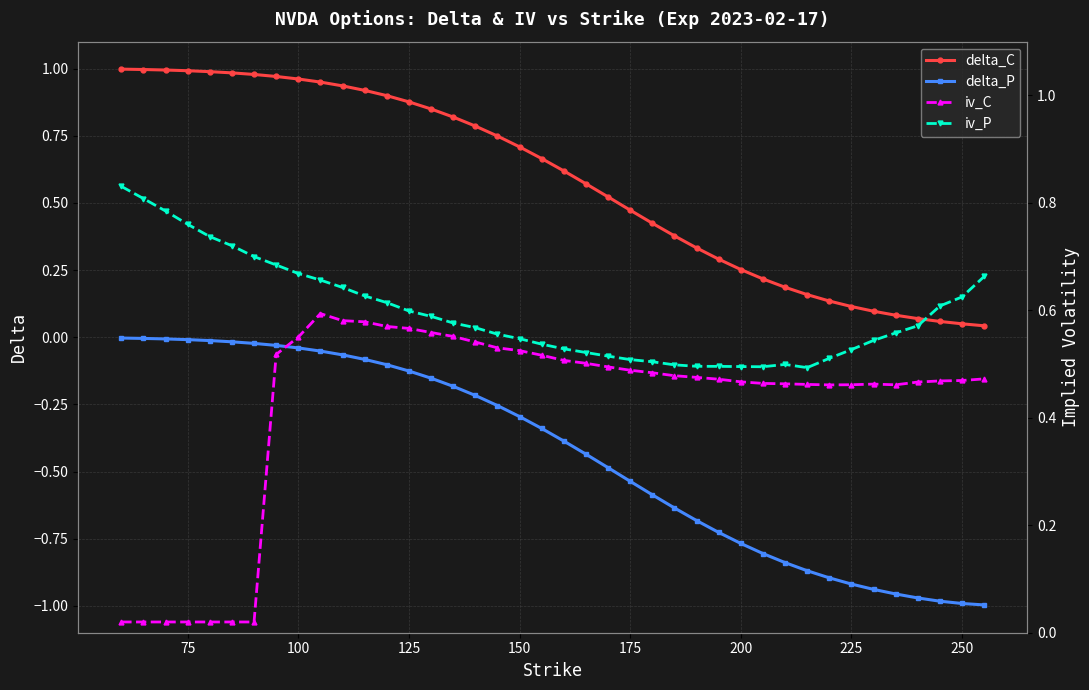

What is the difference between the maximum and minimum values in the delta_C series?

1.0